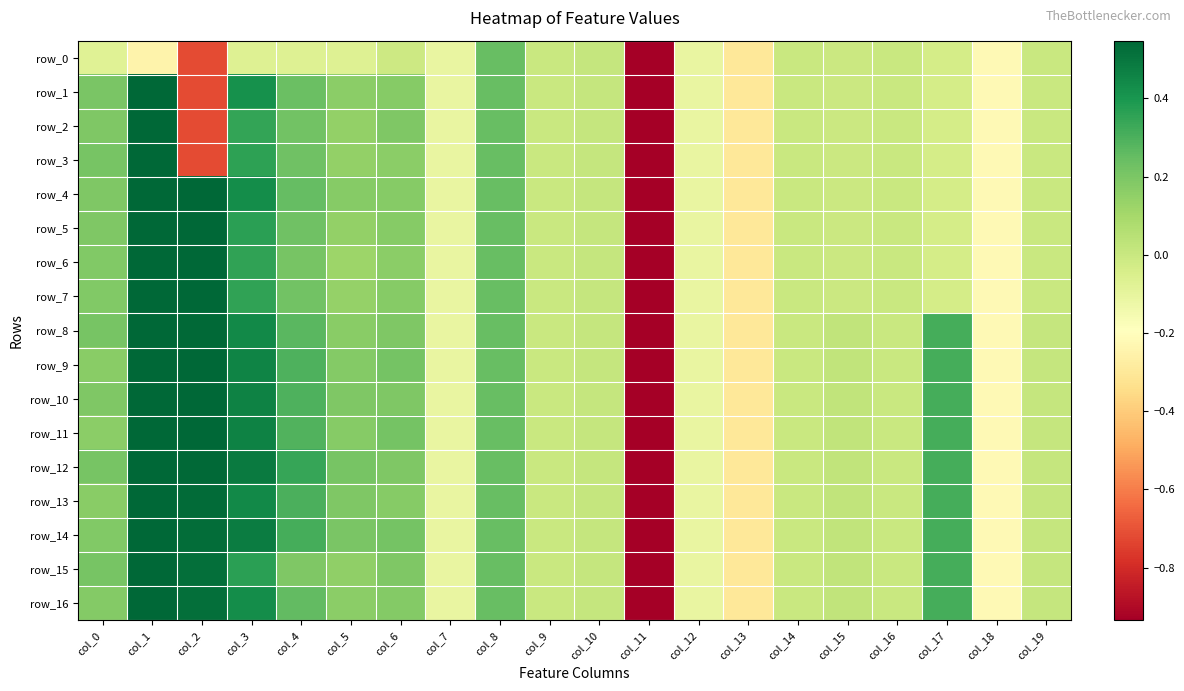

What is the average value of the row_11 series?

-0.1